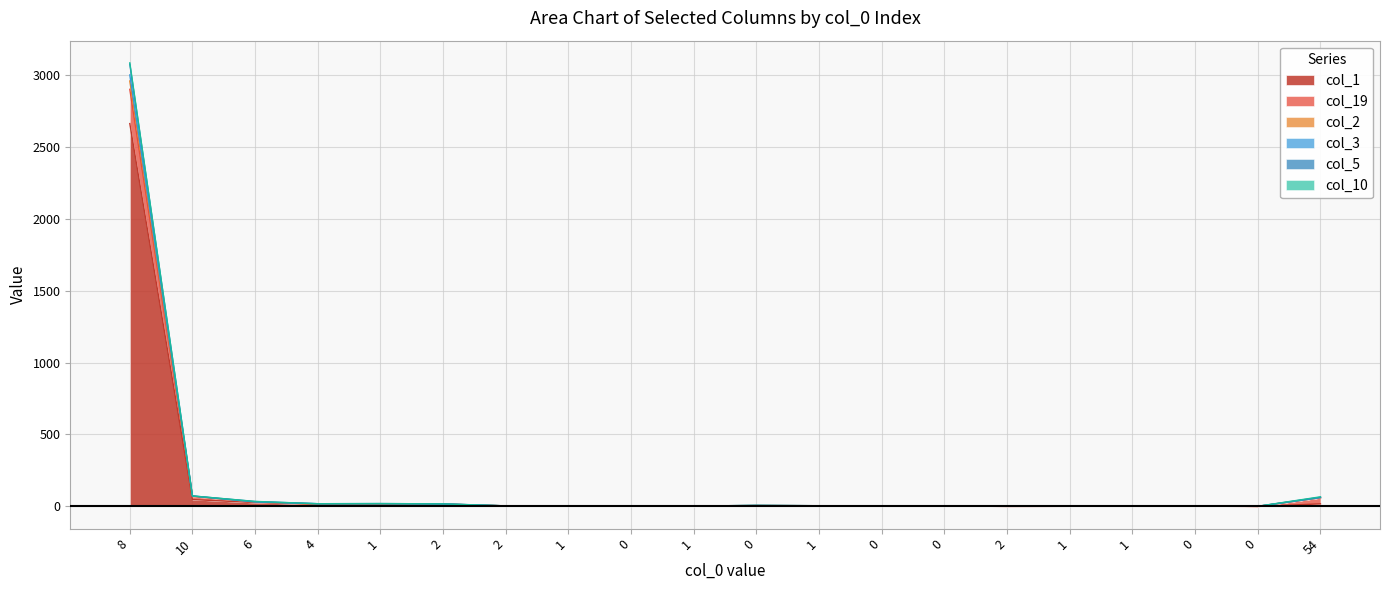

What is the approximate value of col_2 at 8, to the nearest 50?

3000